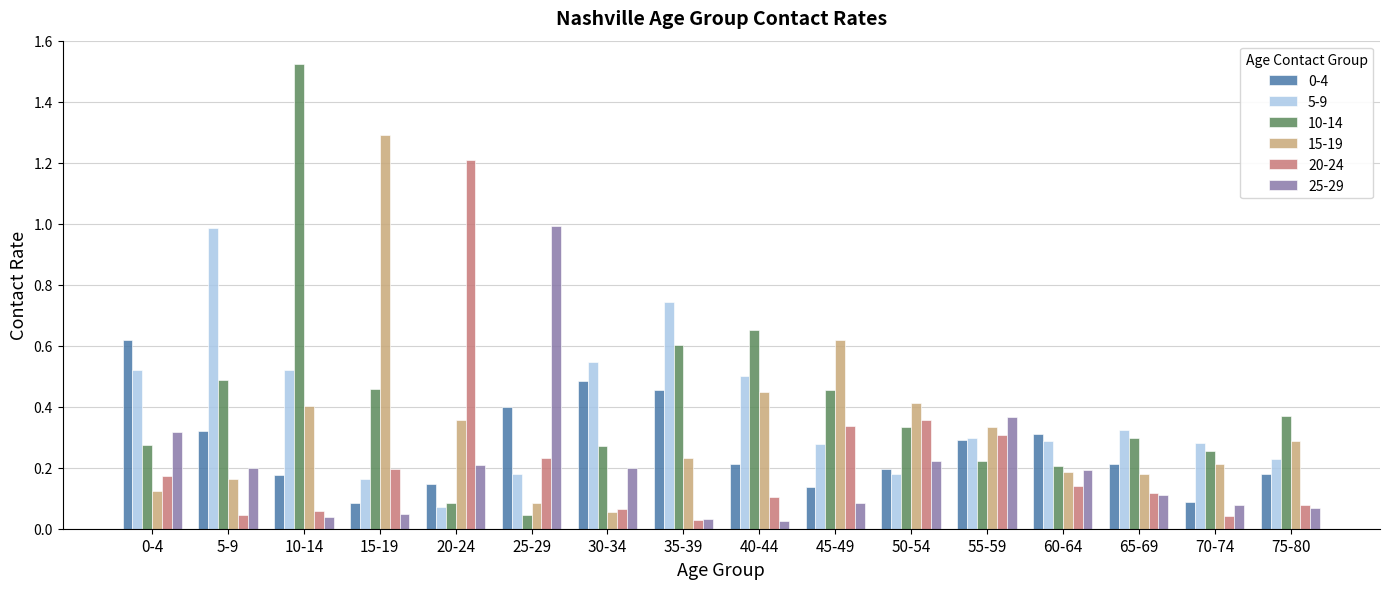

How many groups of bars are there?

16